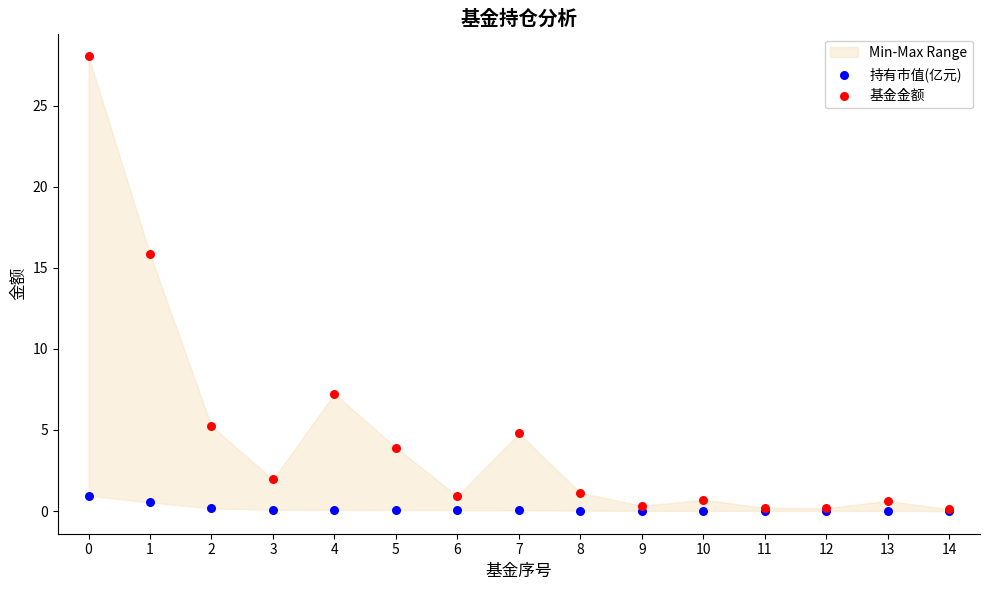

Which series contains the lowest Y value?

持有市值(亿元)